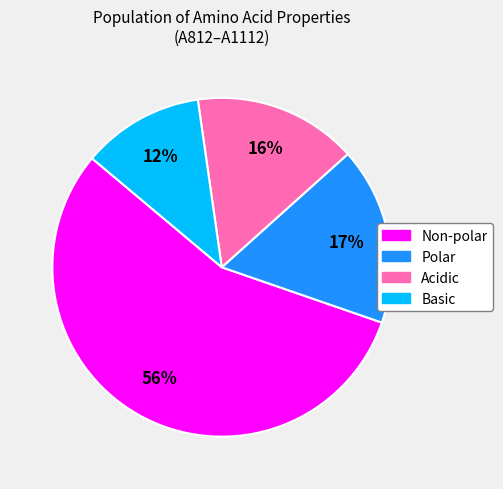

Approximately how many times larger is the value at Acidic compared to Non-polar?

0.3